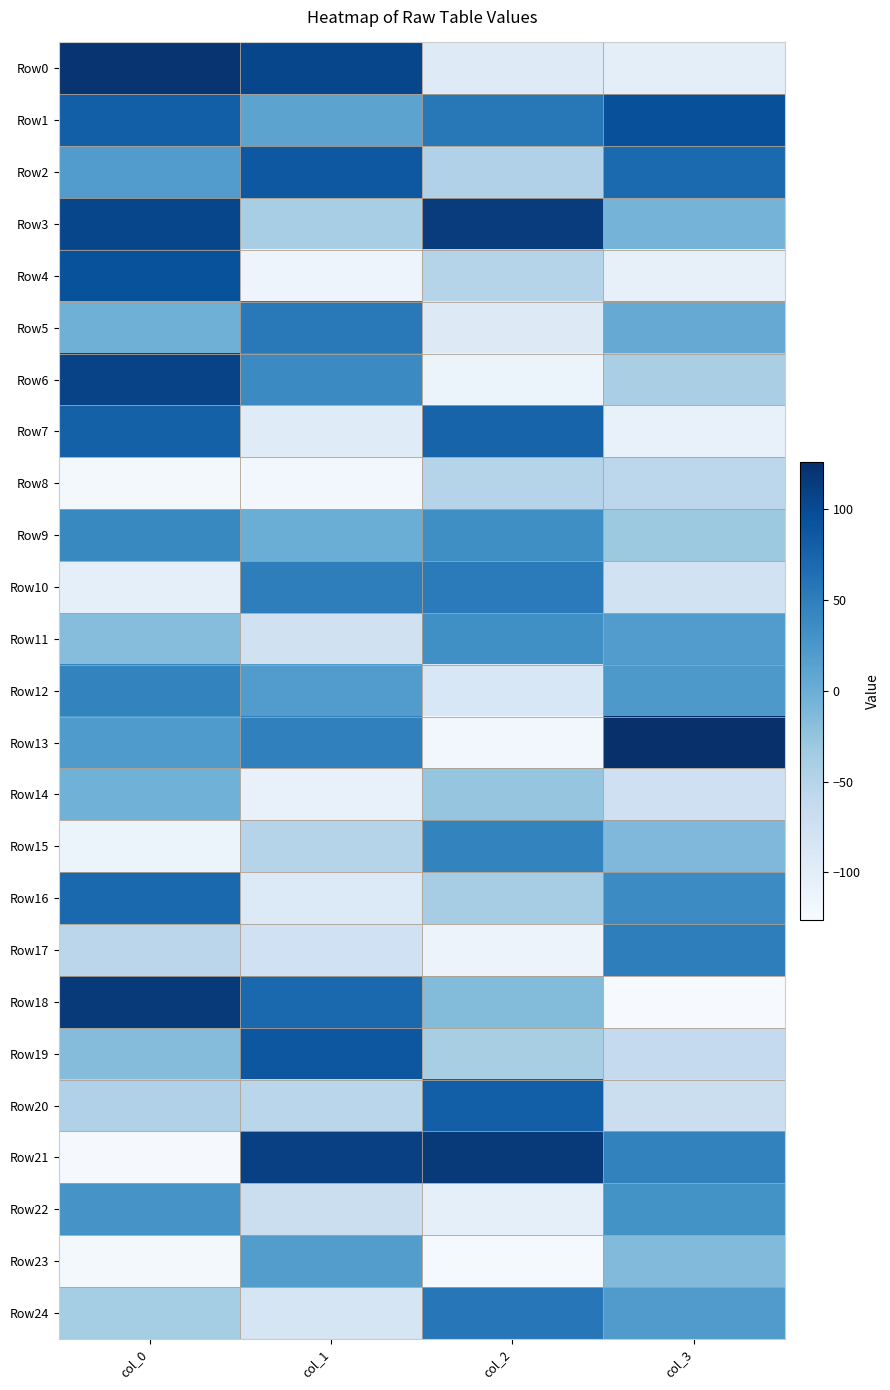

List the series in order of their peak value, highest first.

Row13, Row0, Row18, Row21, Row3, Row6, Row1, Row4, Row19, Row2, Row20, Row7, Row16, Row24, Row5, Row10, Row17, Row12, Row15, Row9, Row11, Row22, Row23, Row14, Row8